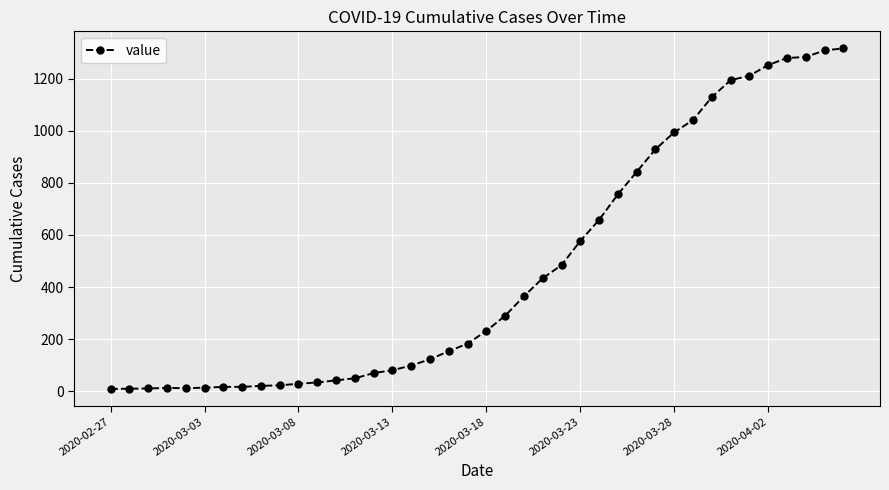

What is the maximum value shown in the chart?

1316